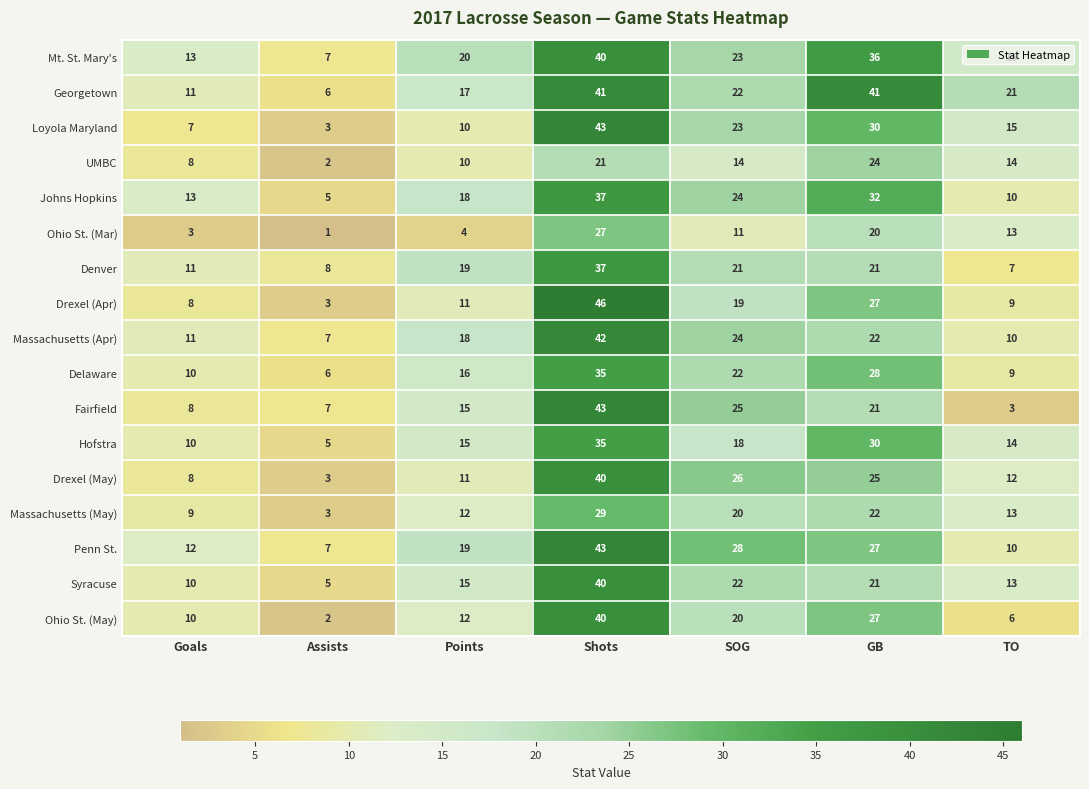

Between SOG and GB, which series saw the biggest shift?

Georgetown